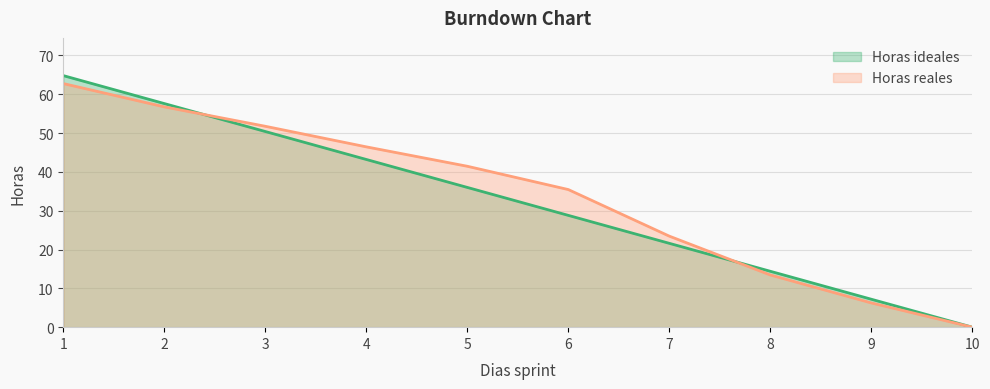

At which category is the sum across all series the highest?

1